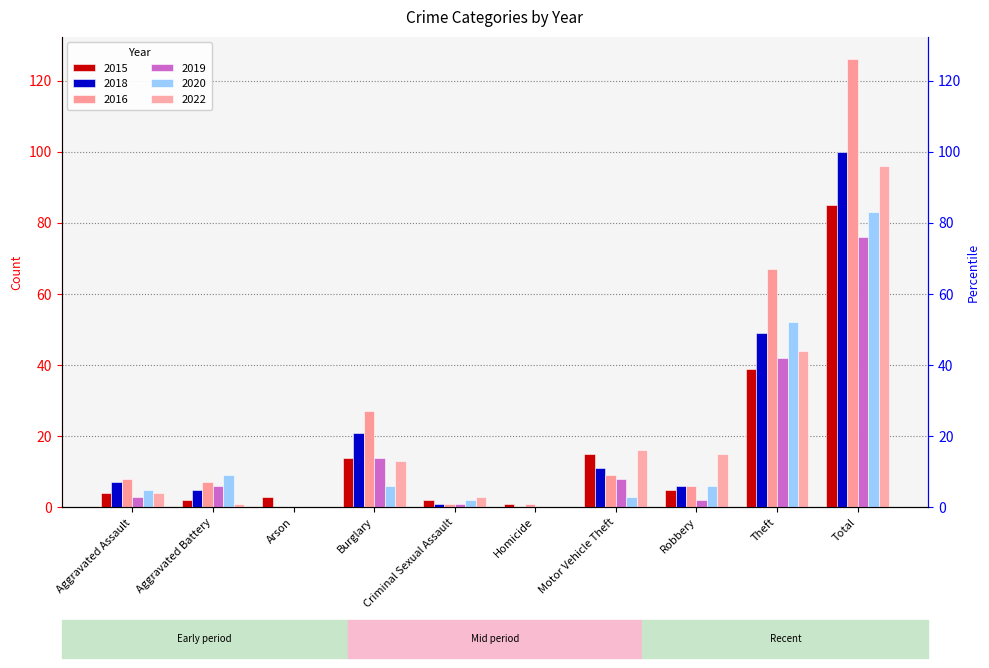

At which label does 2016 reach its minimum?

Arson